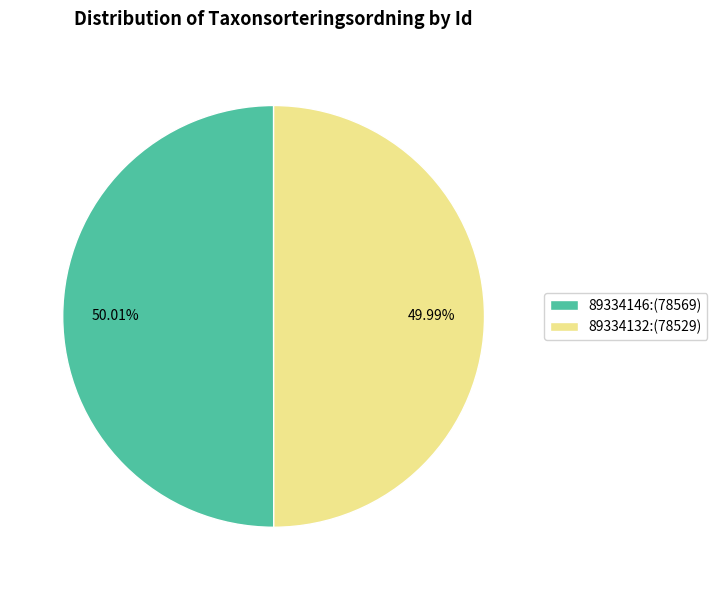

Is there a majority slice in this chart?

Yes